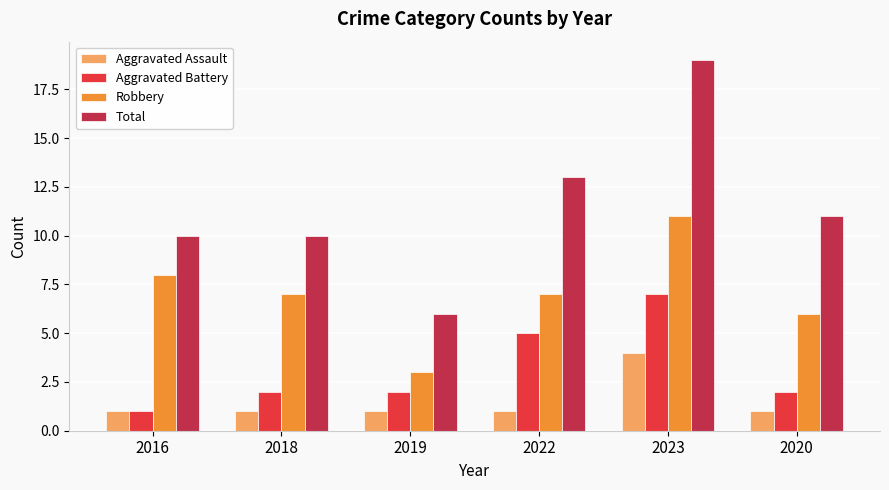

Read the Aggravated Battery value at 2019.

2